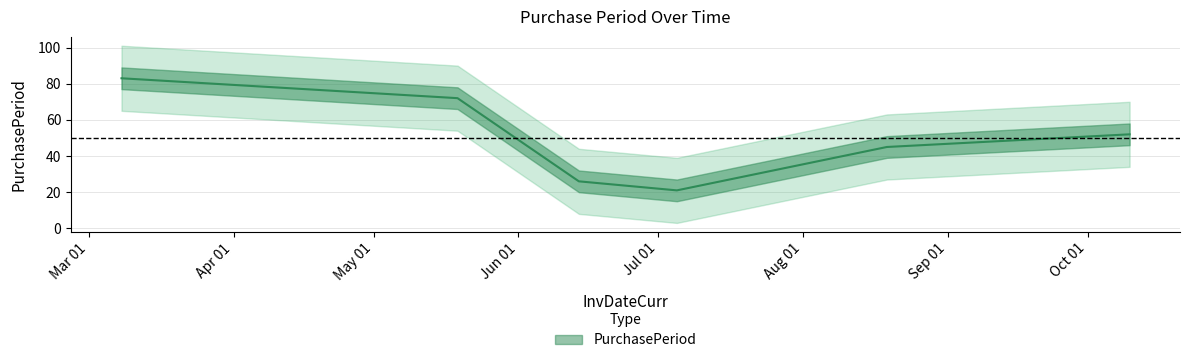

What is the difference between the values at 2016-05-19 and 2016-10-10?

20